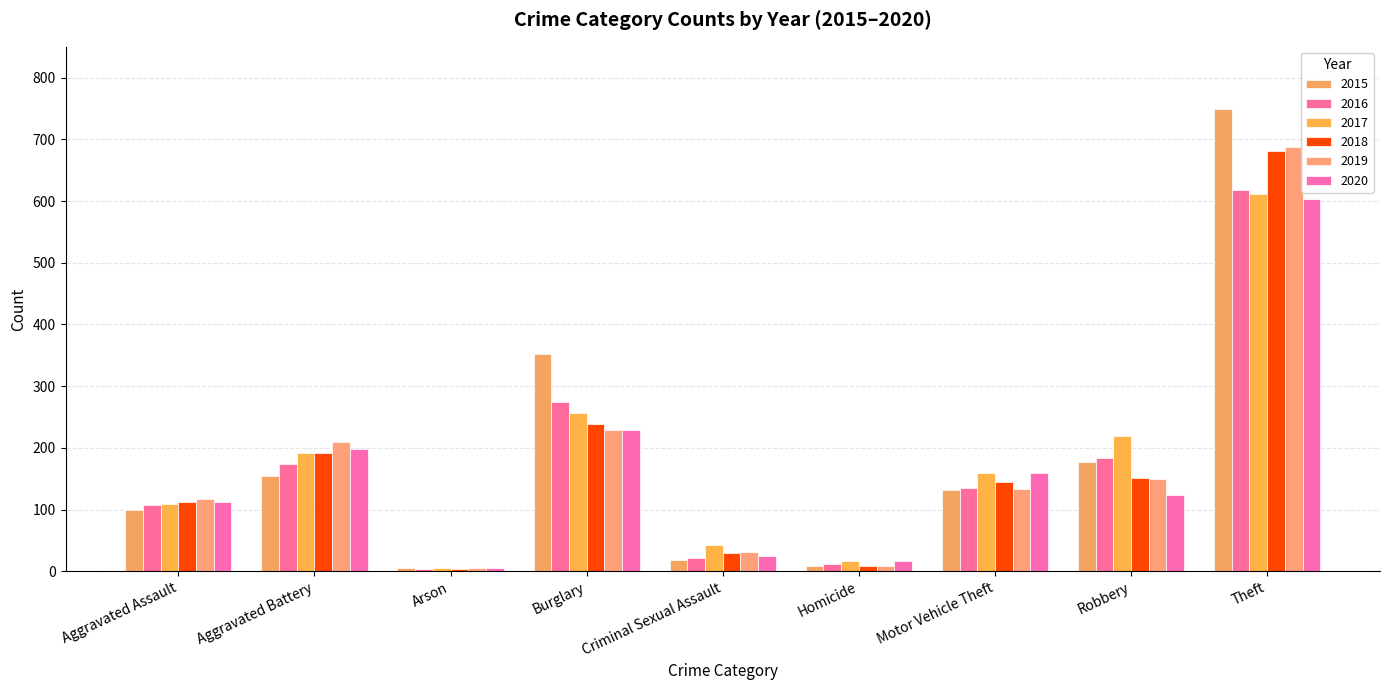

What are all the series names shown in the legend?

2015, 2016, 2017, 2018, 2019, 2020